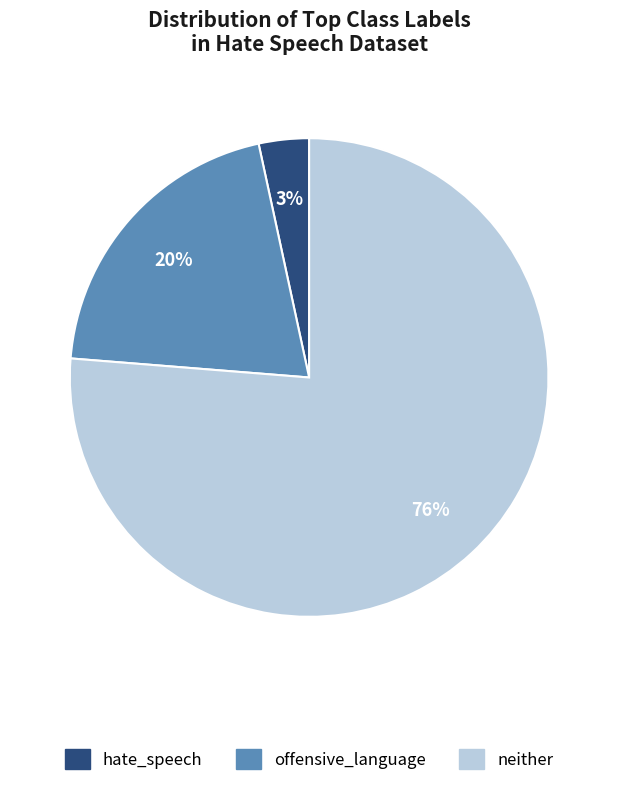

Does hate_speech represent more than half of the total?

No